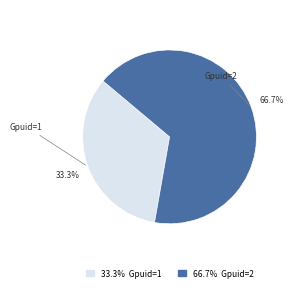

Does any single category account for the majority?

Yes